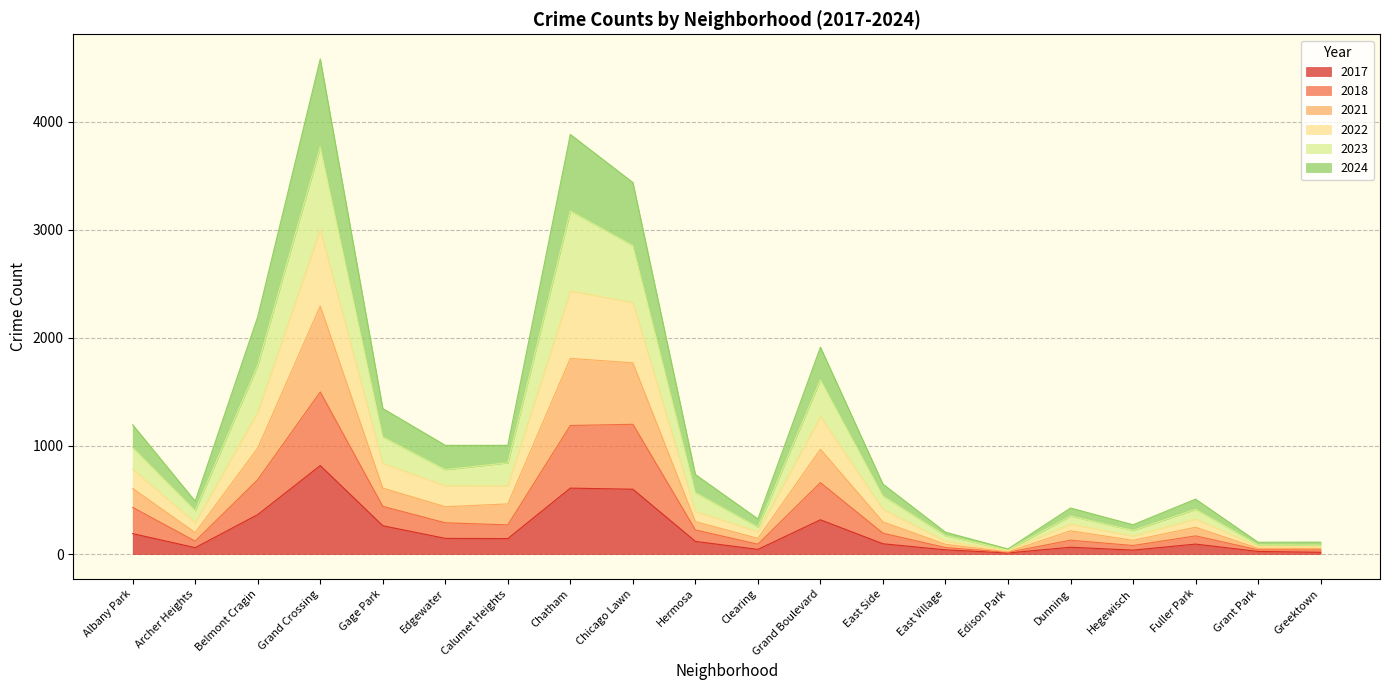

Does the chart have visible grid lines?

Yes